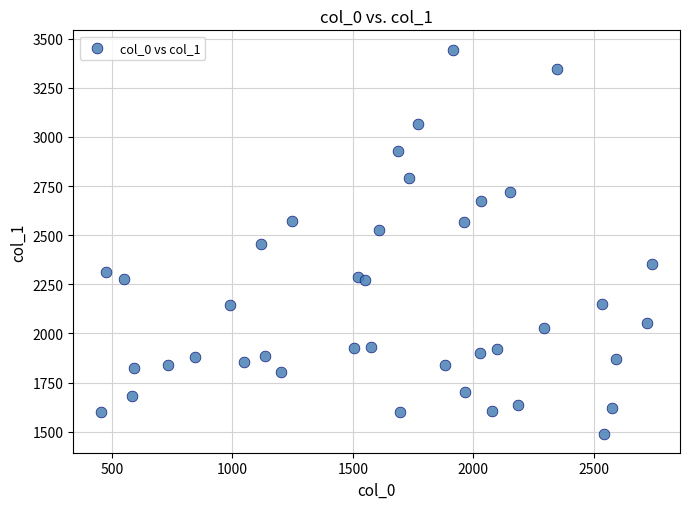

What is the range of Y values (max minus min)?

1954